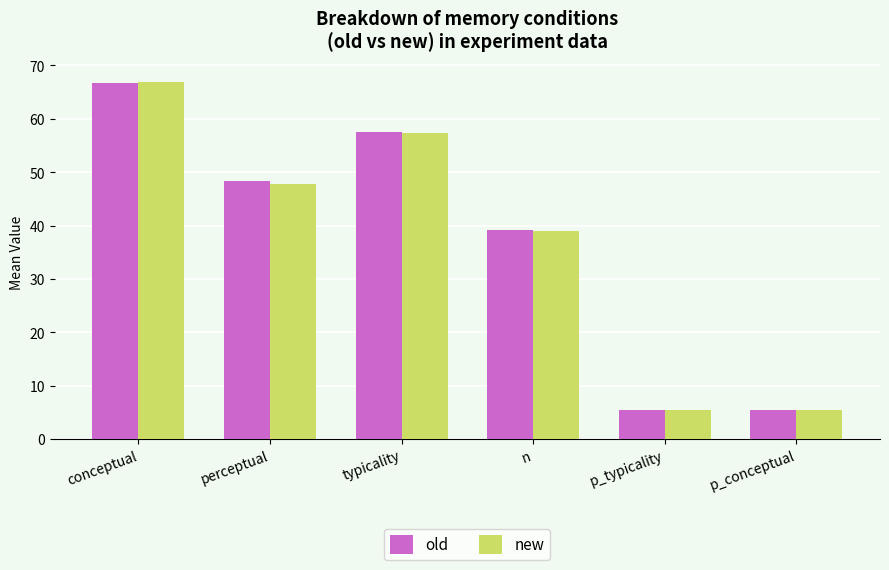

What is the label of the 5th bar from the left?

p_typicality